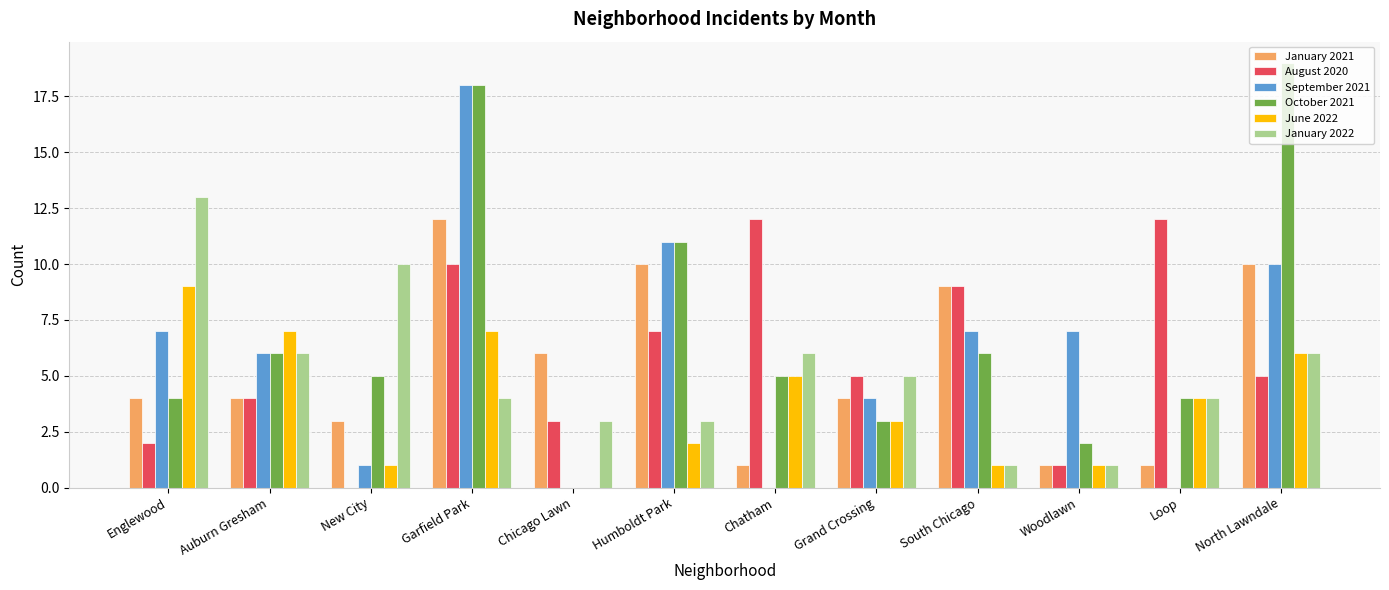

Which category has the highest value across all series?

North Lawndale